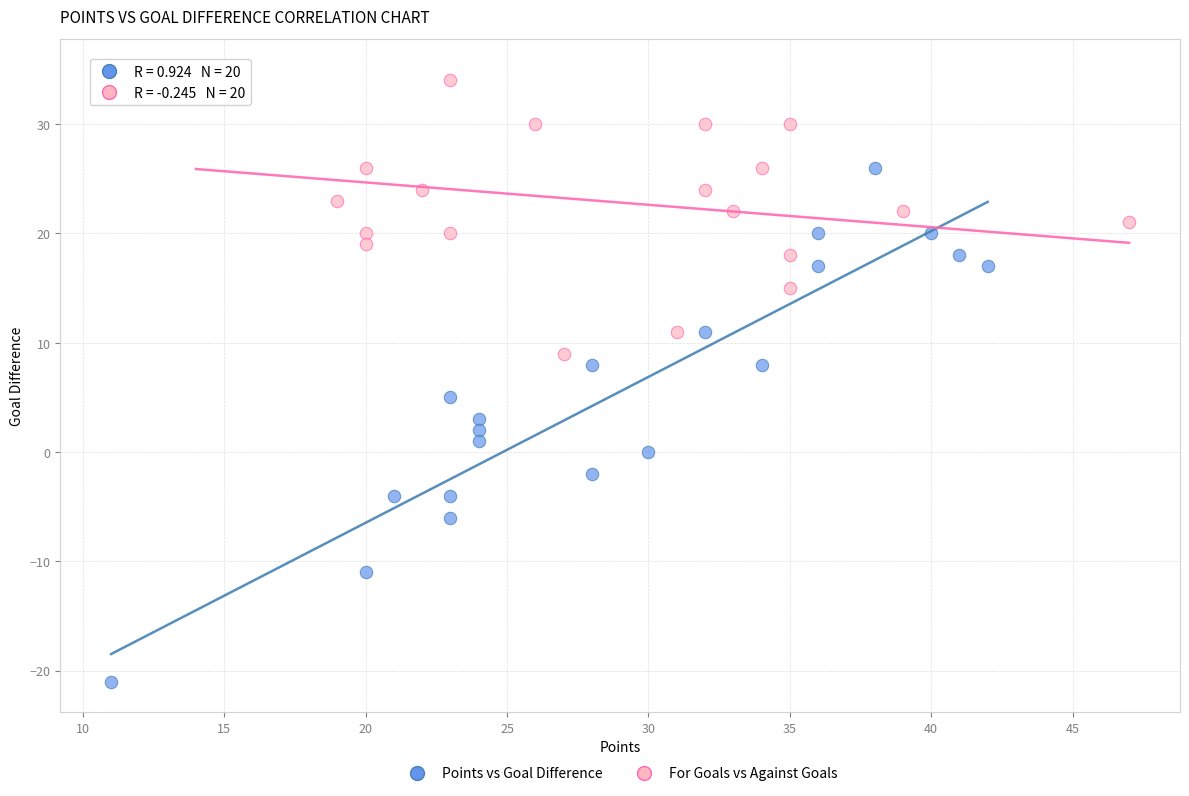

Which series reaches the maximum Y coordinate?

For Goals vs Against Goals